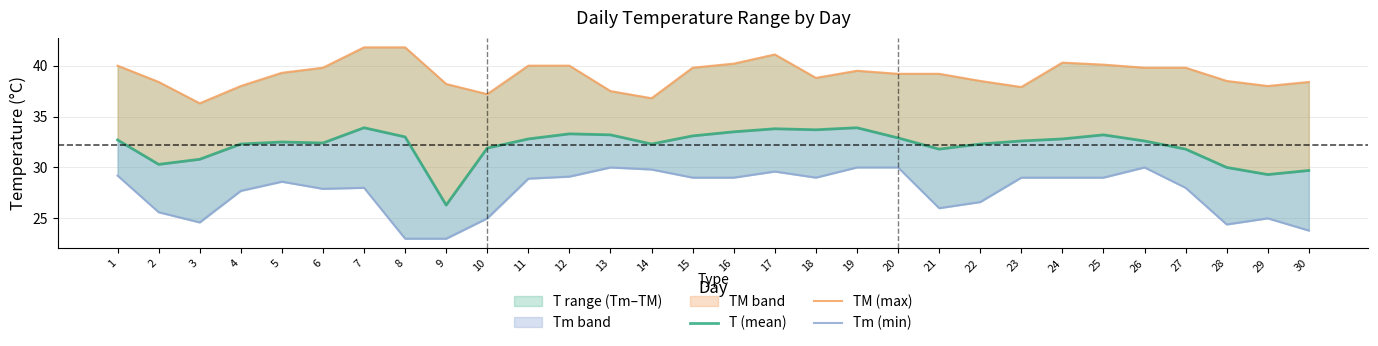

How many data points does each series have?

30